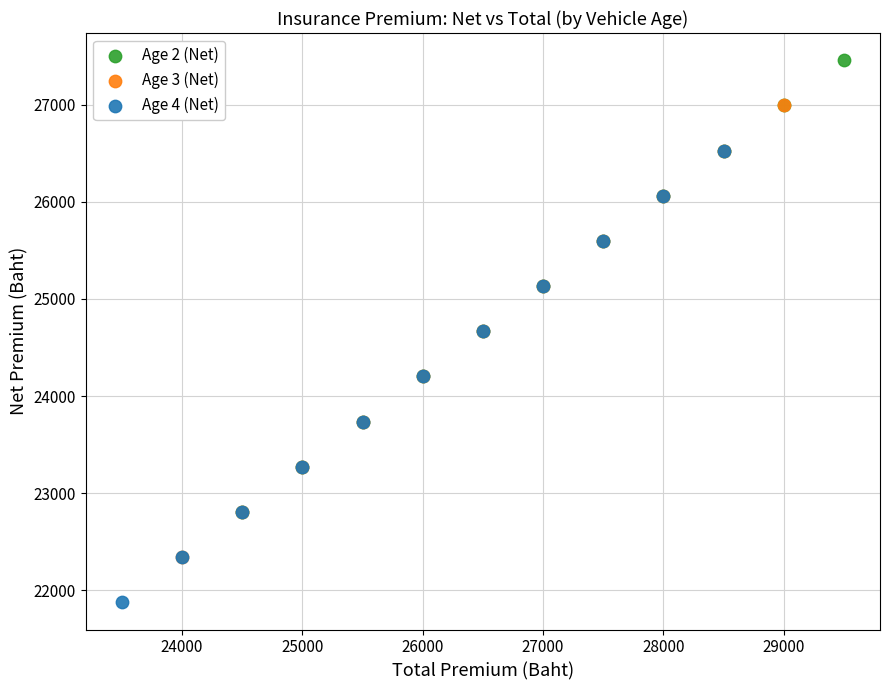

Which series contains the lowest Y value?

Age 4 (Net)